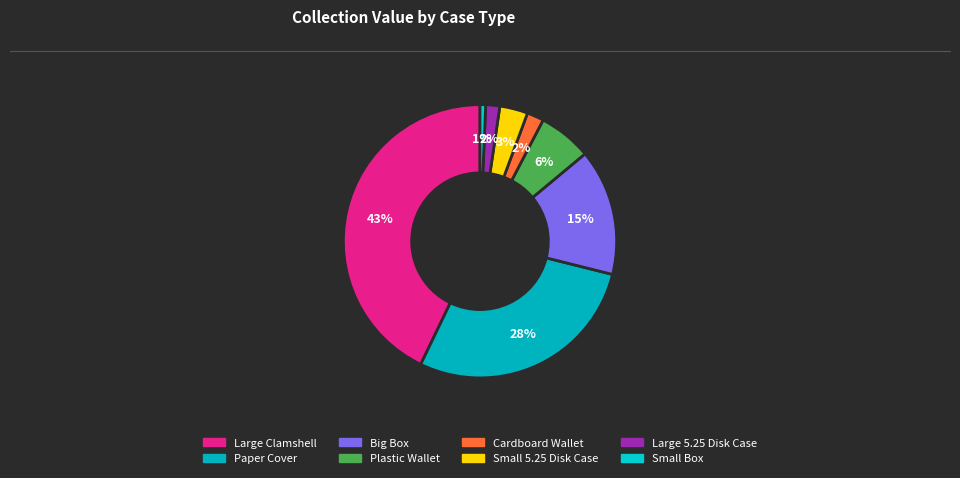

How many slices are in this pie chart?

8